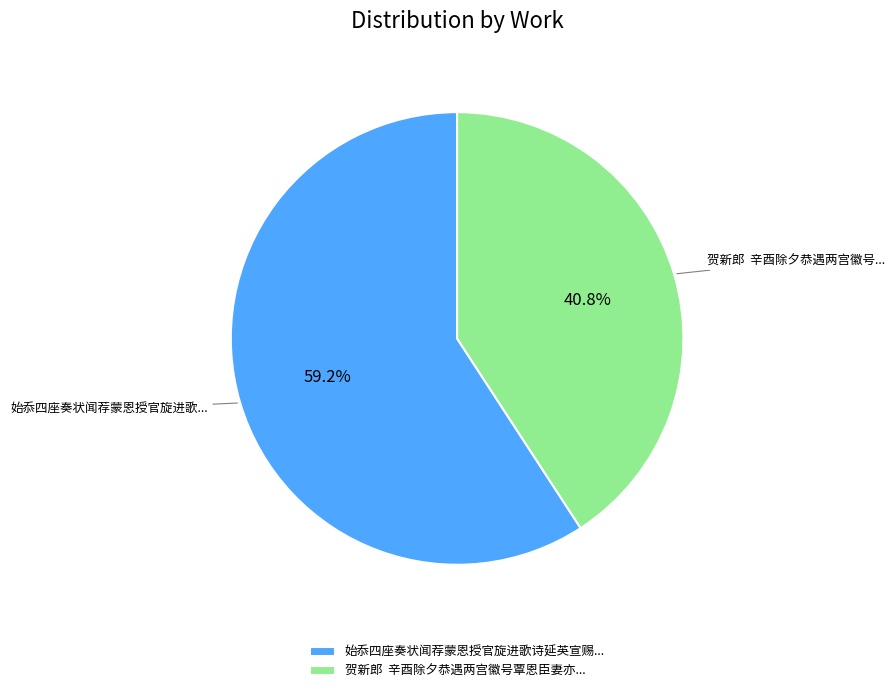

To the nearest percent, what is the difference between the largest and smallest slice percentages?

18%